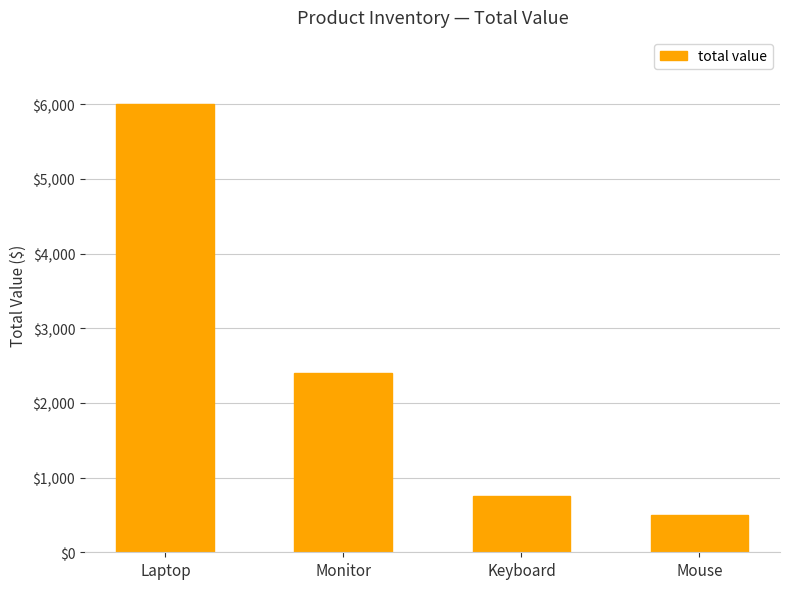

What is the sum of all values?

9650